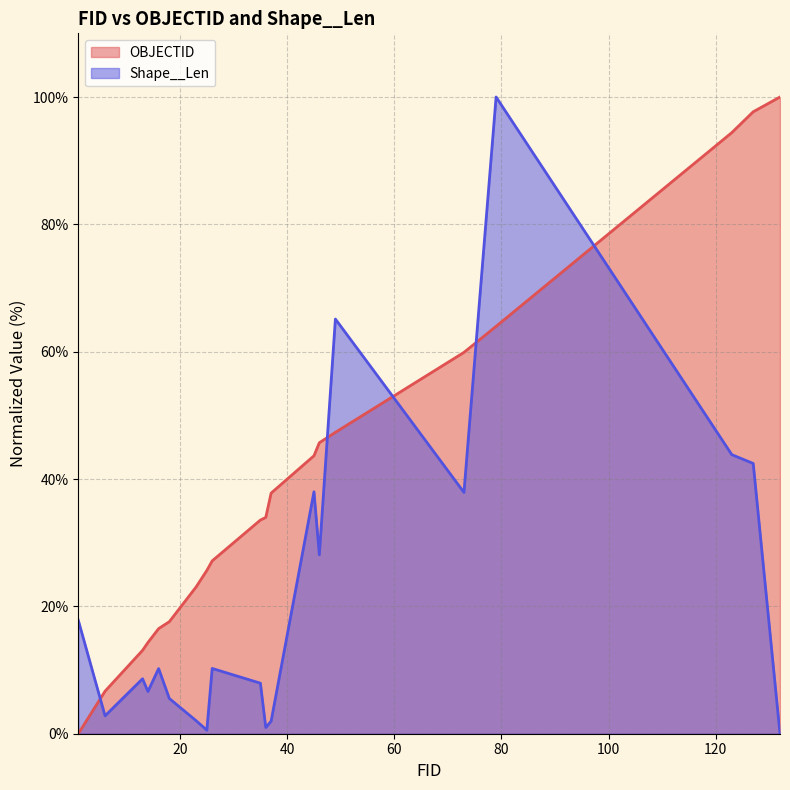

At which label does OBJECTID first exceed 33?

35